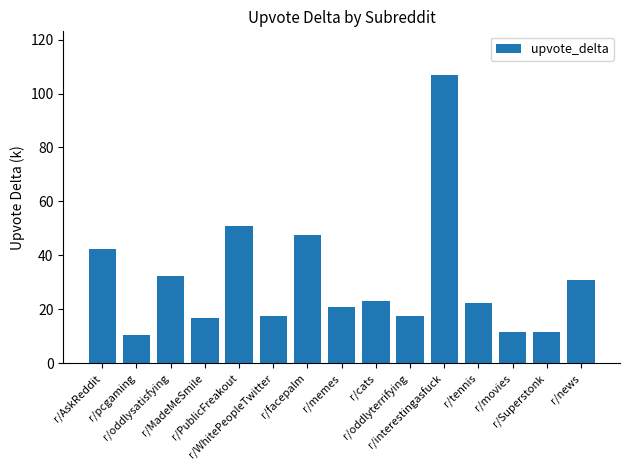

Does the chart contain any negative values?

No